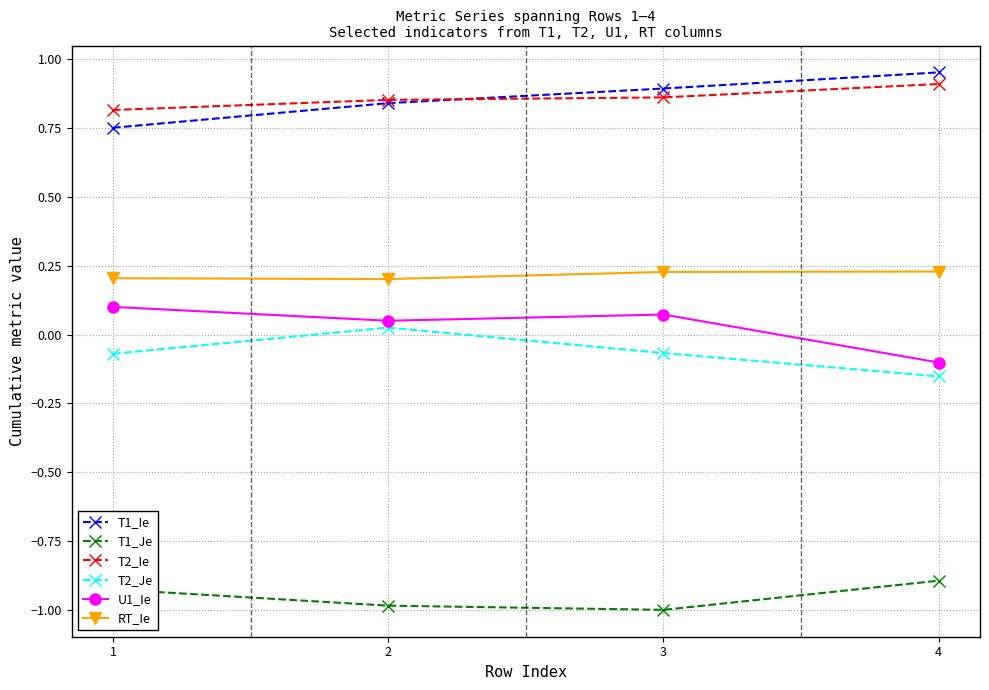

What is the difference between the highest and lowest values at 1?

1.7